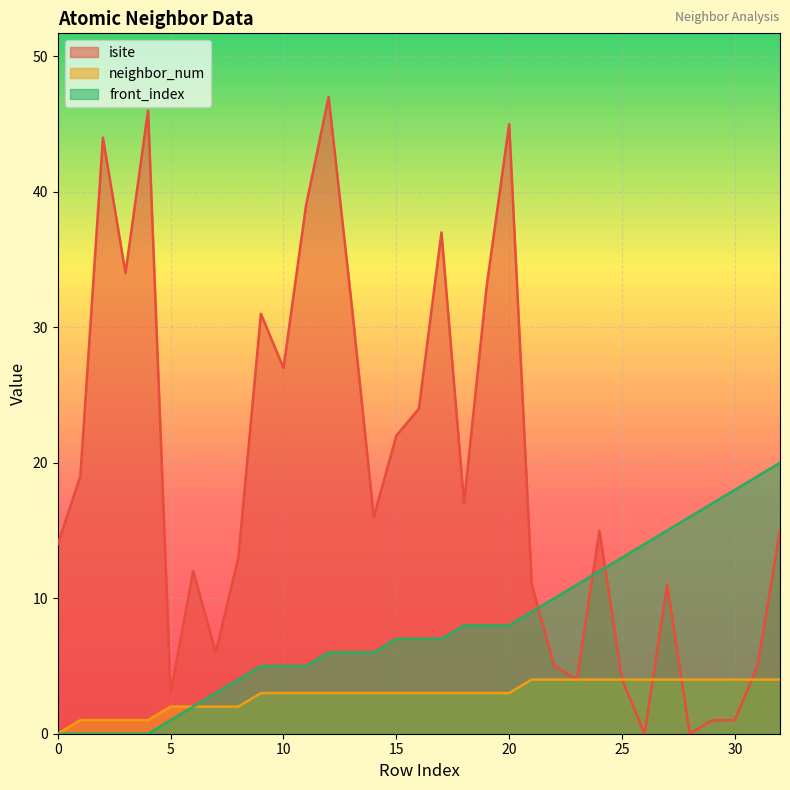

Which series has the largest range (max minus min)?

isite